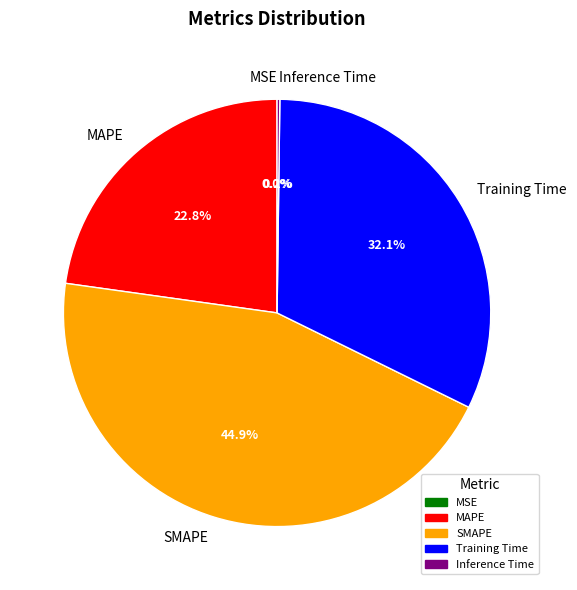

Which category has the biggest portion of the pie?

SMAPE